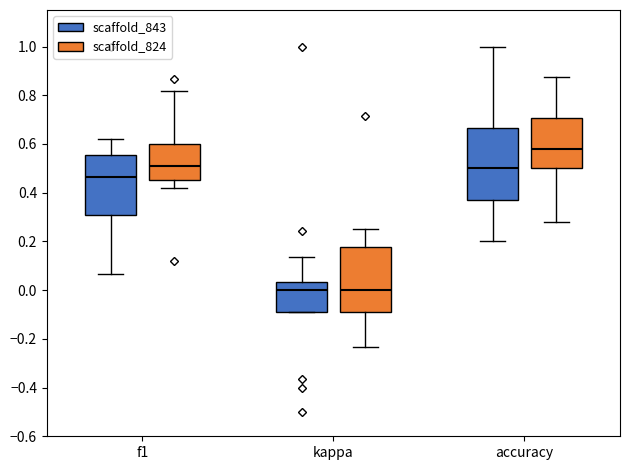

Which box has the highest median line?

accuracy (scaffold_824)